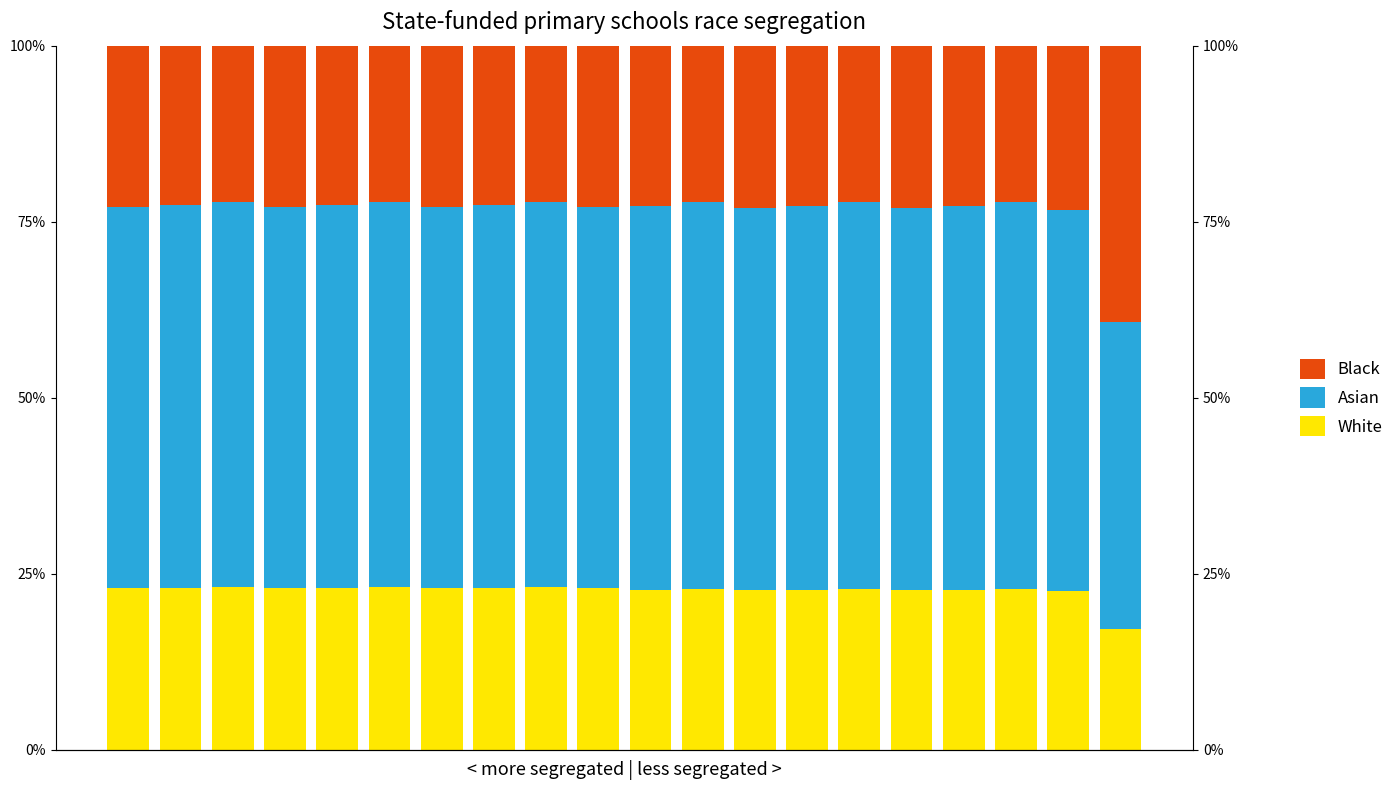

The value of Black at 2 is 22.2. True or false?

True